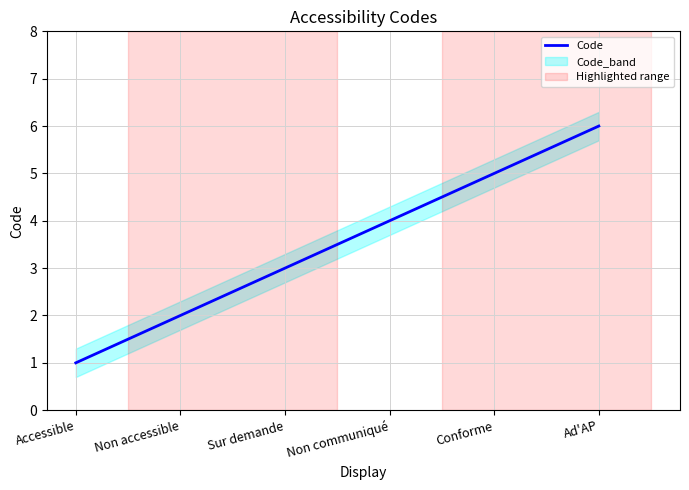

Rank the categories by value from highest to lowest.

Ad'AP, Conforme, Non communiqué, Sur demande, Non accessible, Accessible